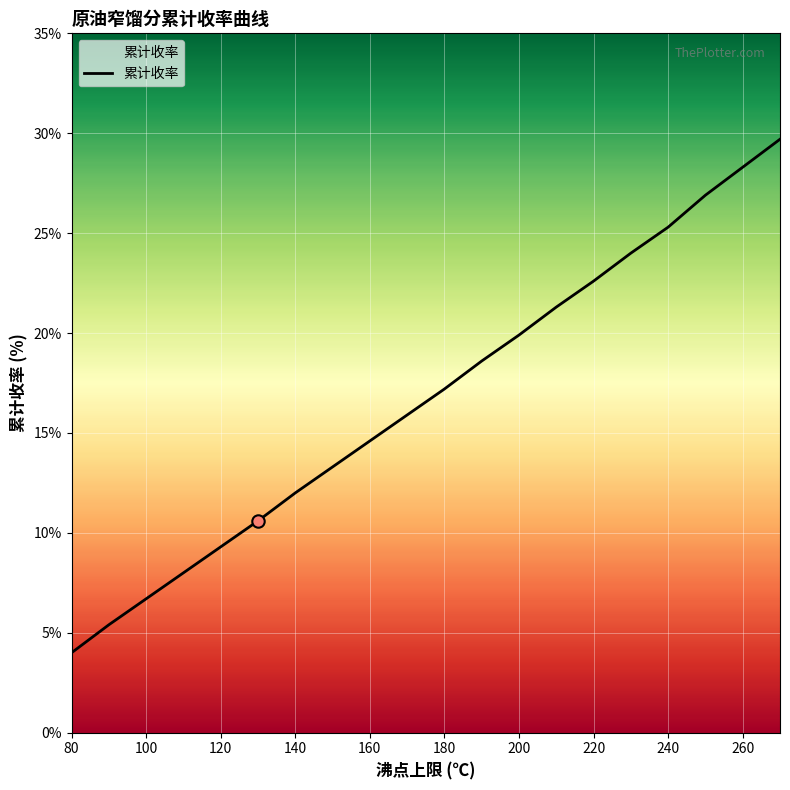

What is the difference between the maximum and minimum values?

25.7